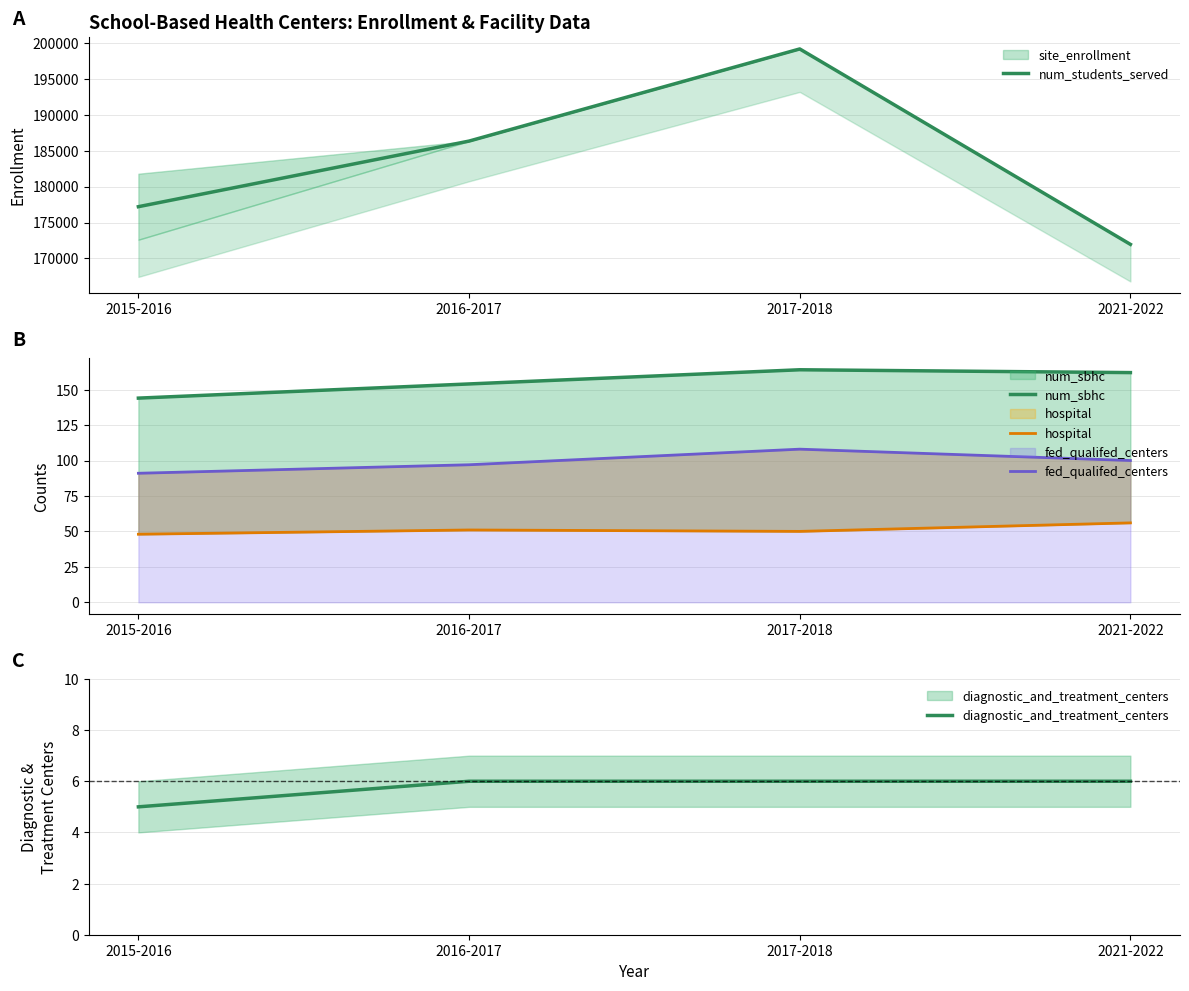

What is the lowest value of the num_students_served series?

171962.0